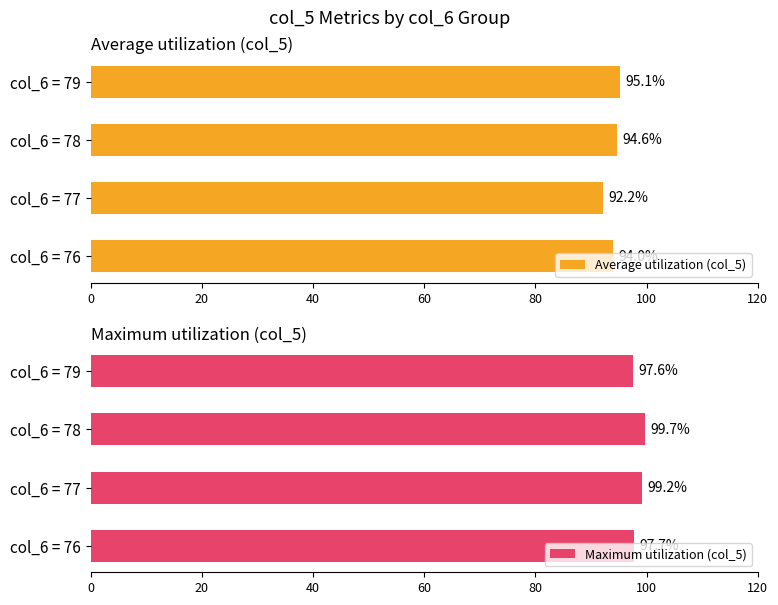

Which series has the largest total across all categories?

Maximum utilization (col_5)